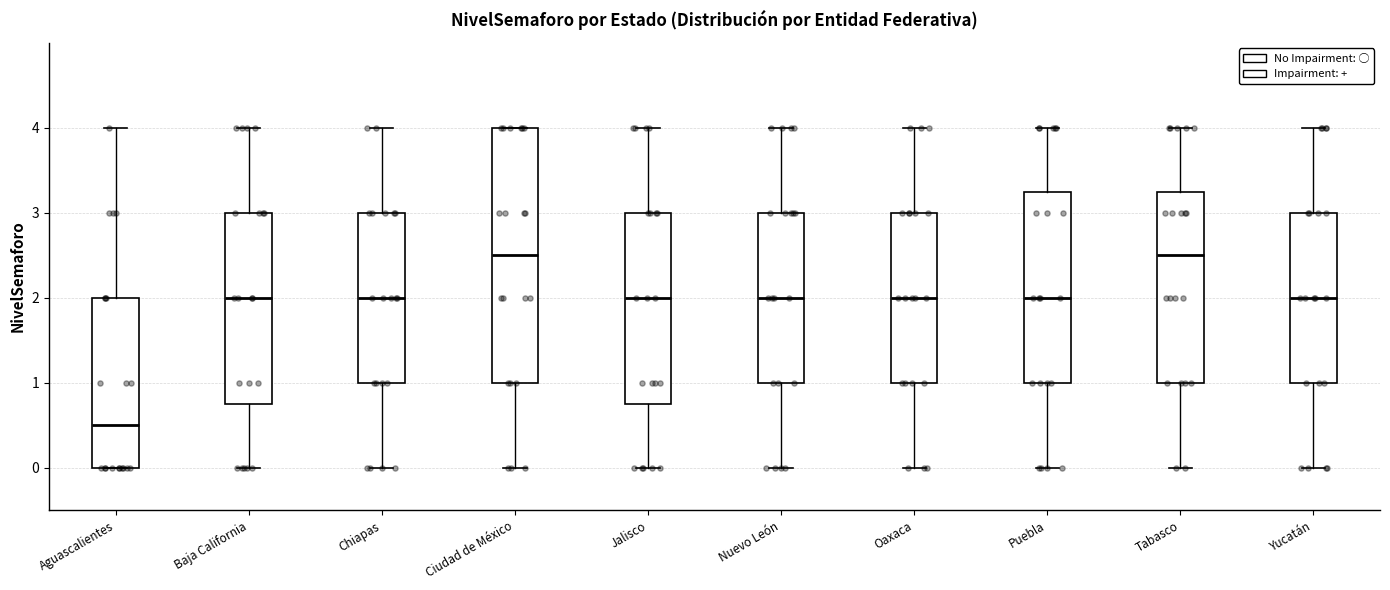

Reading left to right, transcribe this box plot: for each box, give where its median line is, the range the box spans, and where its two whiskers end, as read against the y-axis. The values are not printed on the chart, so give them approximately, as read against the axis.

Aguascalientes: median 0.5, box 0.0 to 2.0, whiskers 0.0 to 4.0
Baja California: median 2.0, box 0.8 to 3.0, whiskers 0.0 to 4.0
Chiapas: median 2.0, box 1.0 to 3.0, whiskers 0.0 to 4.0
Ciudad de México: median 2.5, box 1.0 to 4.0, whiskers 0.0 to 4.0
Jalisco: median 2.0, box 0.8 to 3.0, whiskers 0.0 to 4.0
Nuevo León: median 2.0, box 1.0 to 3.0, whiskers 0.0 to 4.0
Oaxaca: median 2.0, box 1.0 to 3.0, whiskers 0.0 to 4.0
Puebla: median 2.0, box 1.0 to 3.3, whiskers 0.0 to 4.0
Tabasco: median 2.5, box 1.0 to 3.3, whiskers 0.0 to 4.0
Yucatán: median 2.0, box 1.0 to 3.0, whiskers 0.0 to 4.0